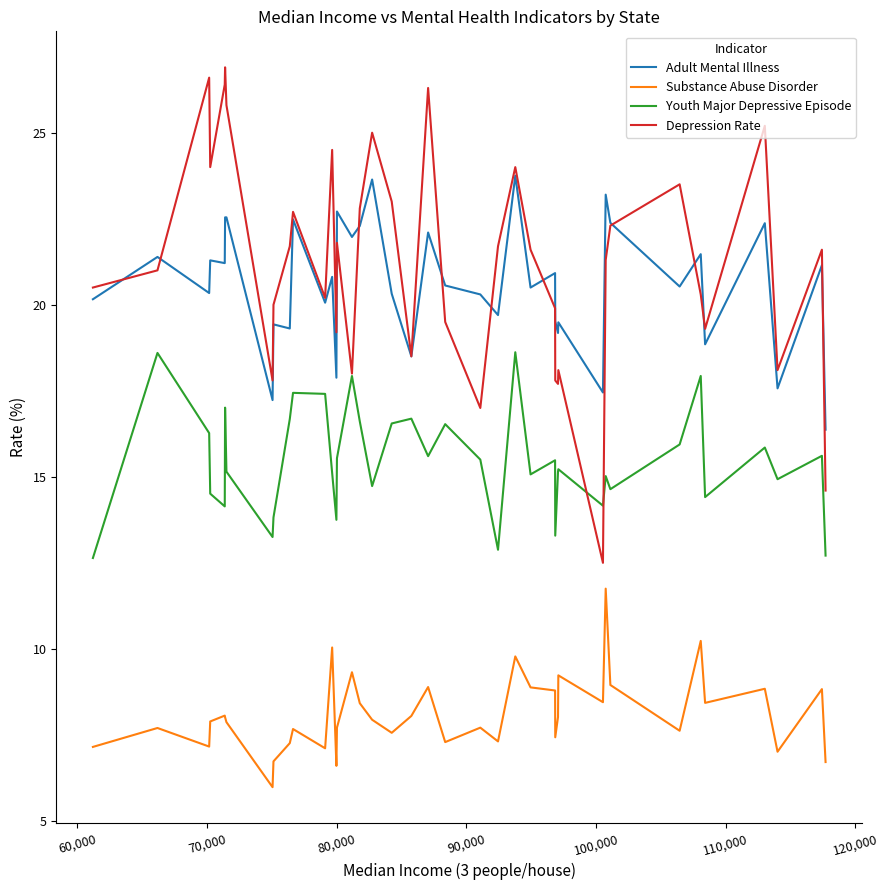

True or false: Youth Major Depressive Episode and Substance Abuse Disorder intersect in this chart.

False